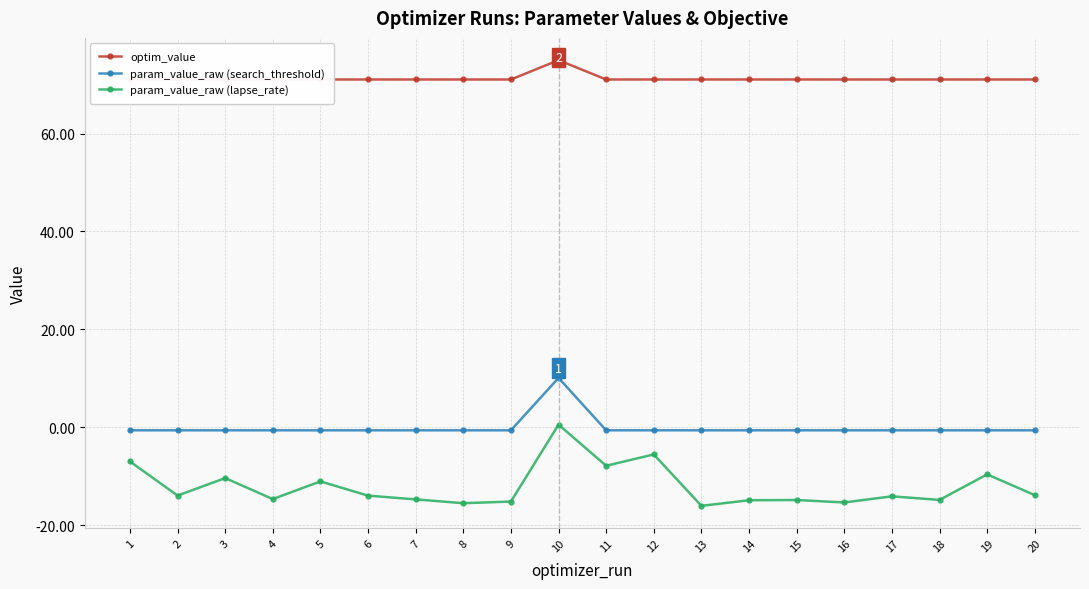

How many lines are shown in the chart?

3